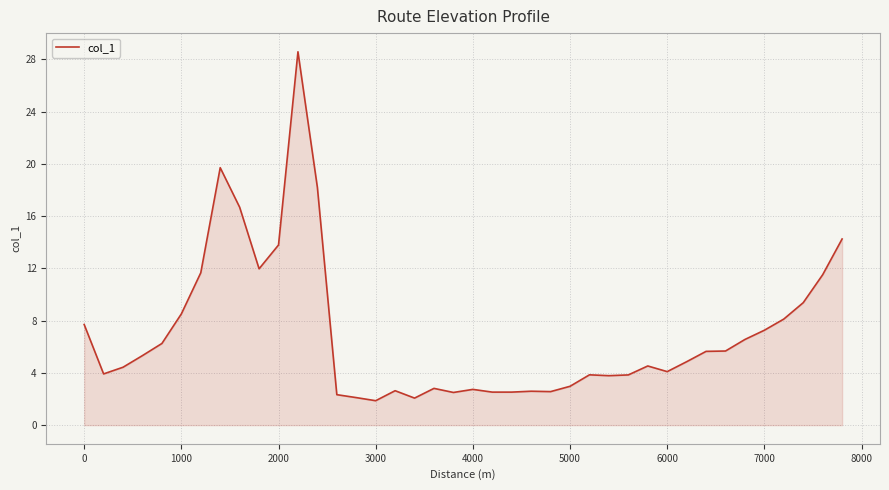

What is the sum of all values?

282.4